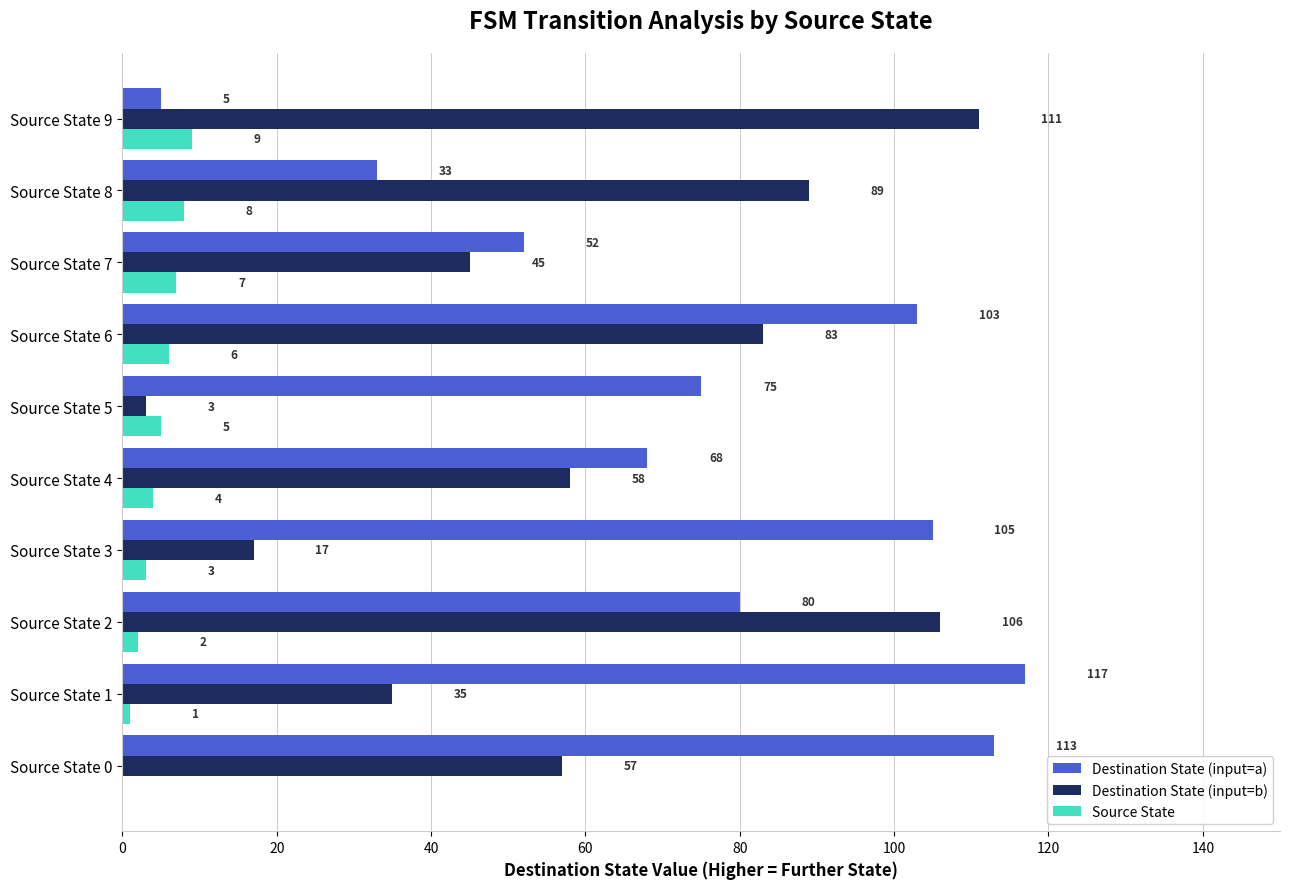

Between Source State 0 and Source State 8, which series saw the biggest shift?

Destination State (input=a)